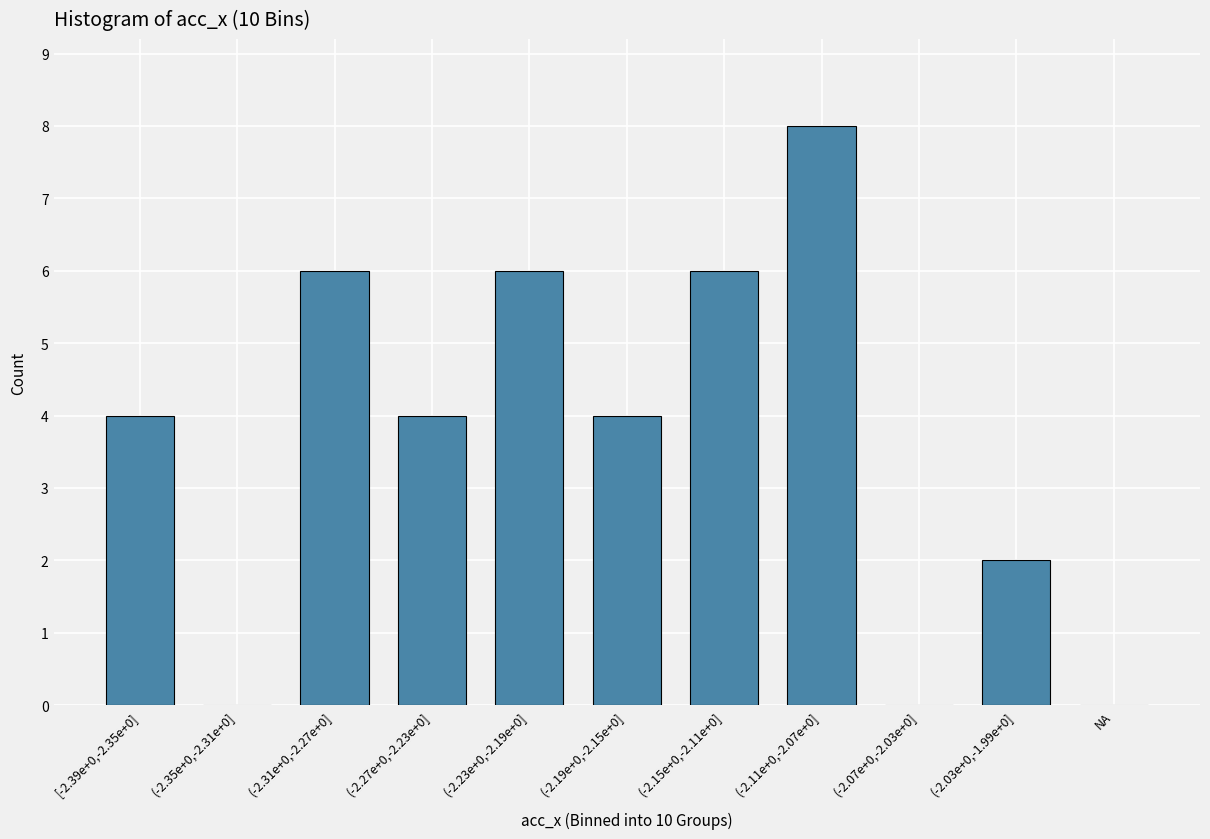

Reading left to right, transcribe all the data shown in this chart.

[-2.39e+0,-2.35e+0]=4	(-2.35e+0,-2.31e+0]=0	(-2.31e+0,-2.27e+0]=6	(-2.27e+0,-2.23e+0]=4	(-2.23e+0,-2.19e+0]=6	(-2.19e+0,-2.15e+0]=4	(-2.15e+0,-2.11e+0]=6	(-2.11e+0,-2.07e+0]=8	(-2.07e+0,-2.03e+0]=0	(-2.03e+0,-1.99e+0]=2	NA=0